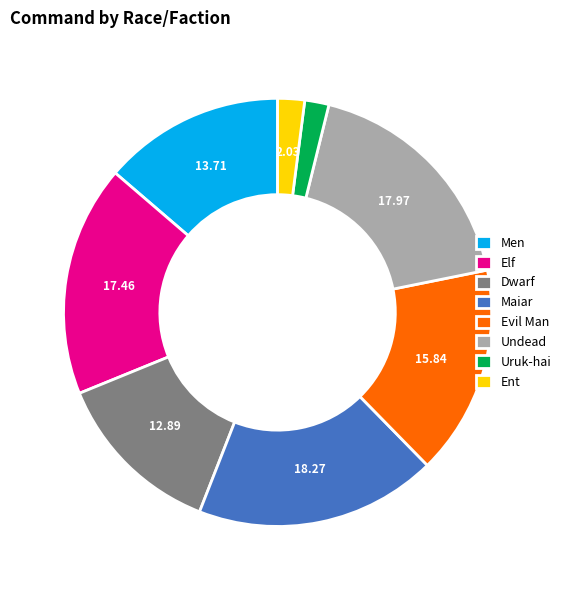

How many slices are in this pie chart?

8